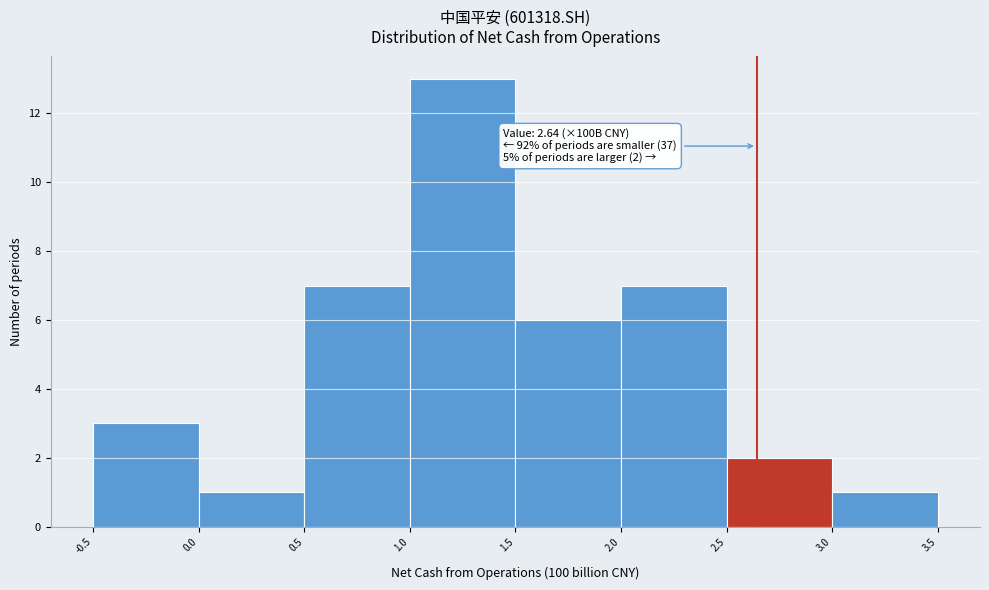

Which range on the x-axis has the tallest bar?

1.0 to 1.5